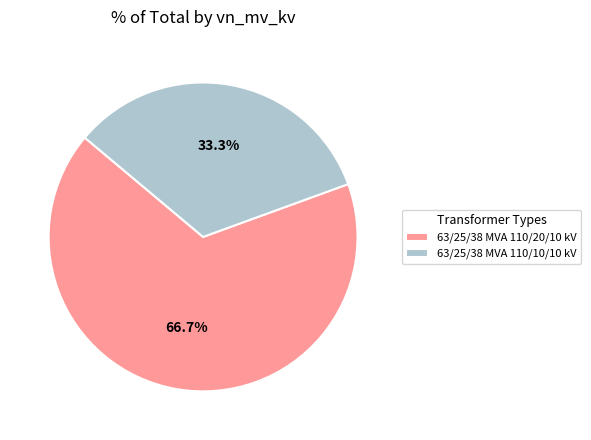

Which category has the smallest portion of the pie?

63/25/38 MVA 110/10/10 kV